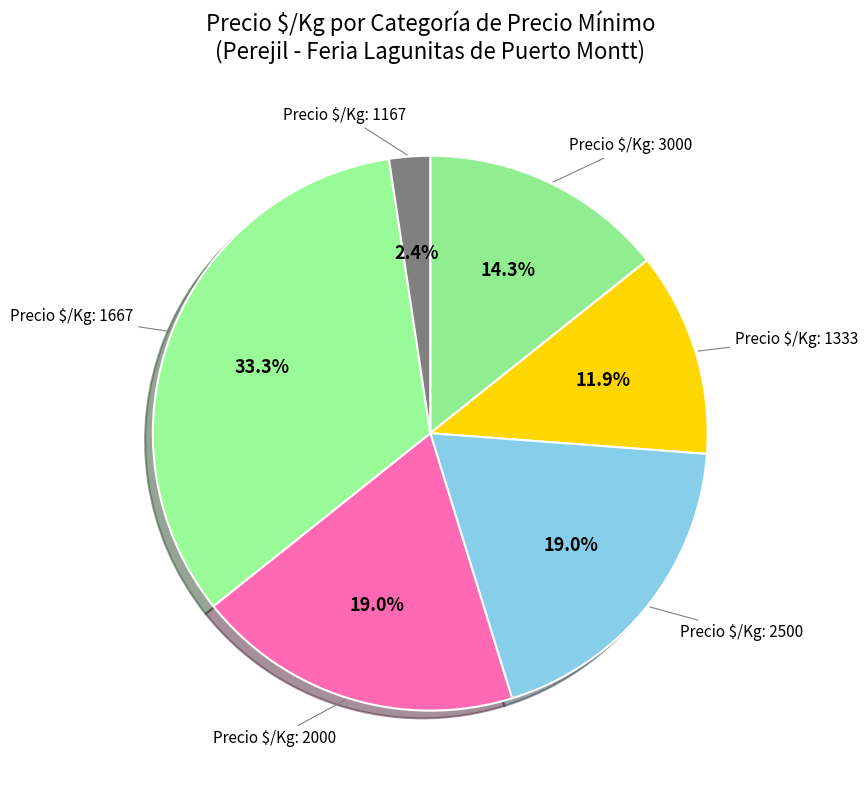

Which slice is the largest?

Precio $/Kg: 1667